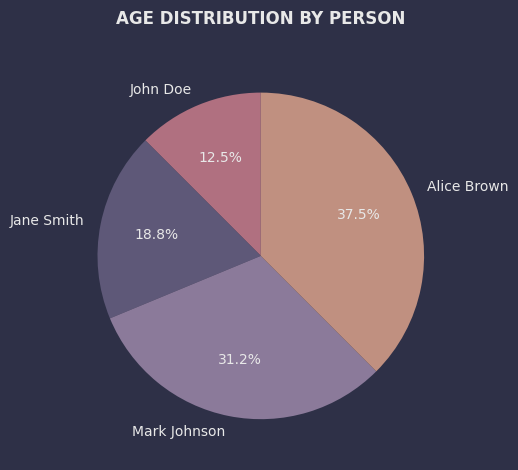

Which has a higher value, John Doe or Jane Smith?

Jane Smith